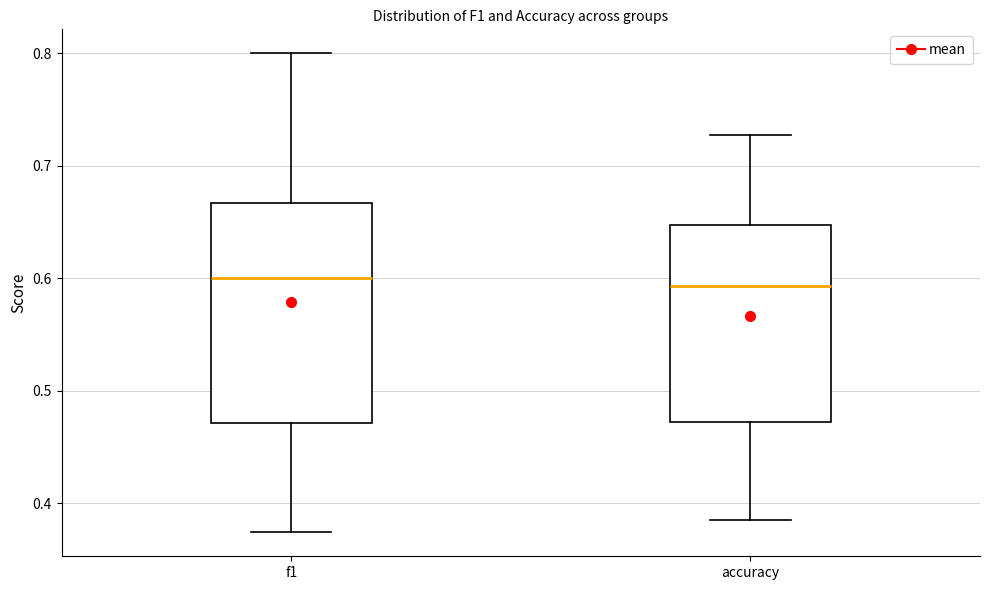

Comparing the boxes themselves (not the whiskers), which one is the tallest?

f1